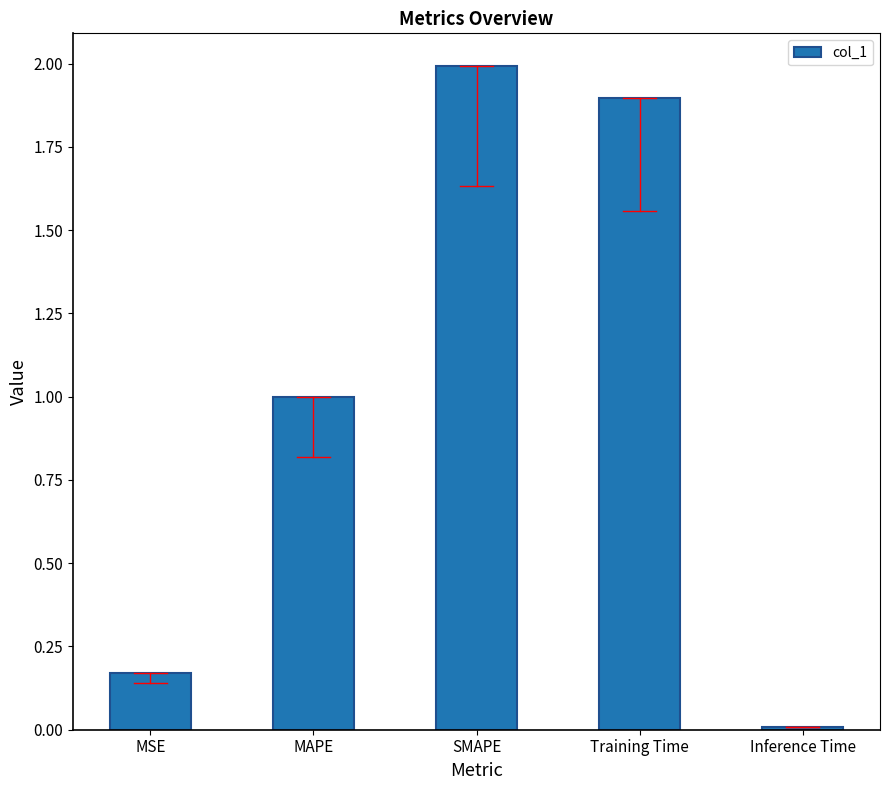

Which label corresponds to the smallest value in the chart?

Inference Time